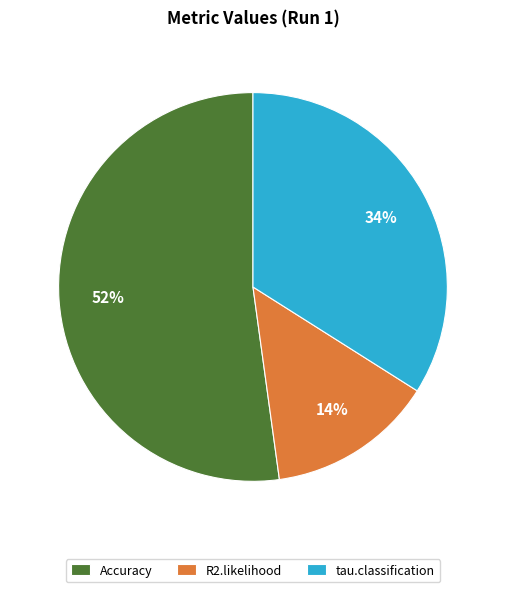

Do Accuracy and R2.likelihood together represent more than half of the pie?

Yes